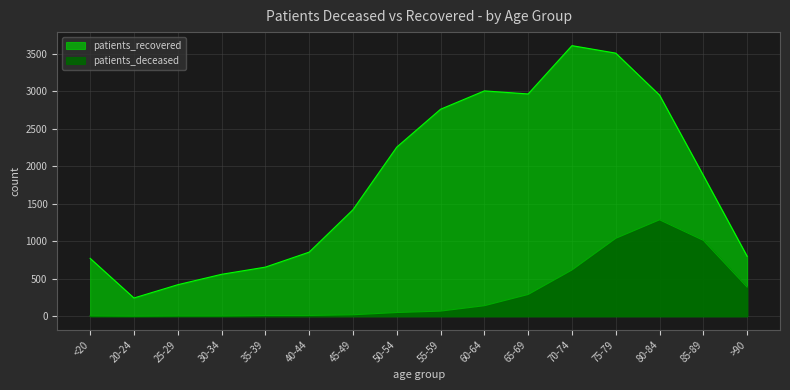

Where is patients_recovered nearest to the value 1927?

85-89